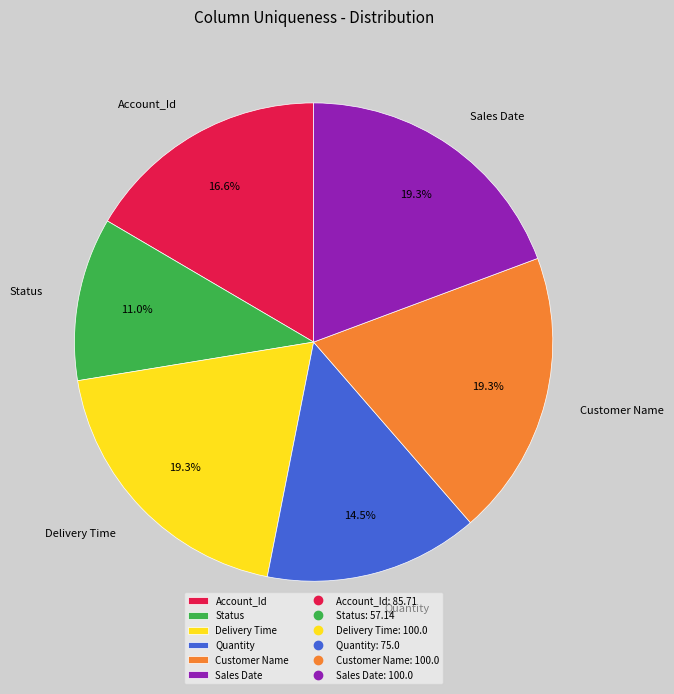

Do Status and Customer Name together represent more than half of the pie?

No